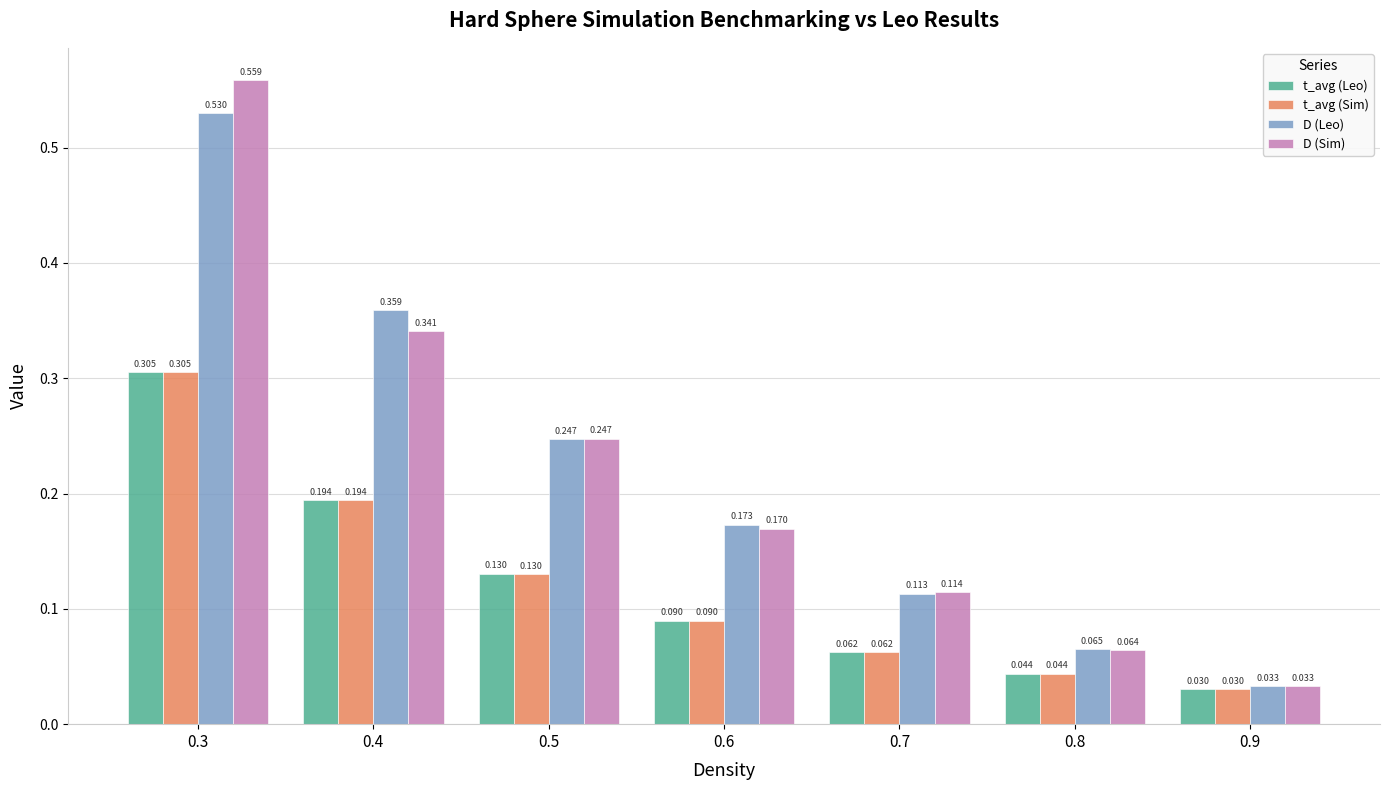

Is the value of t_avg (Sim) at 0.3 greater than the value of D (Sim) at 0.8?

Yes